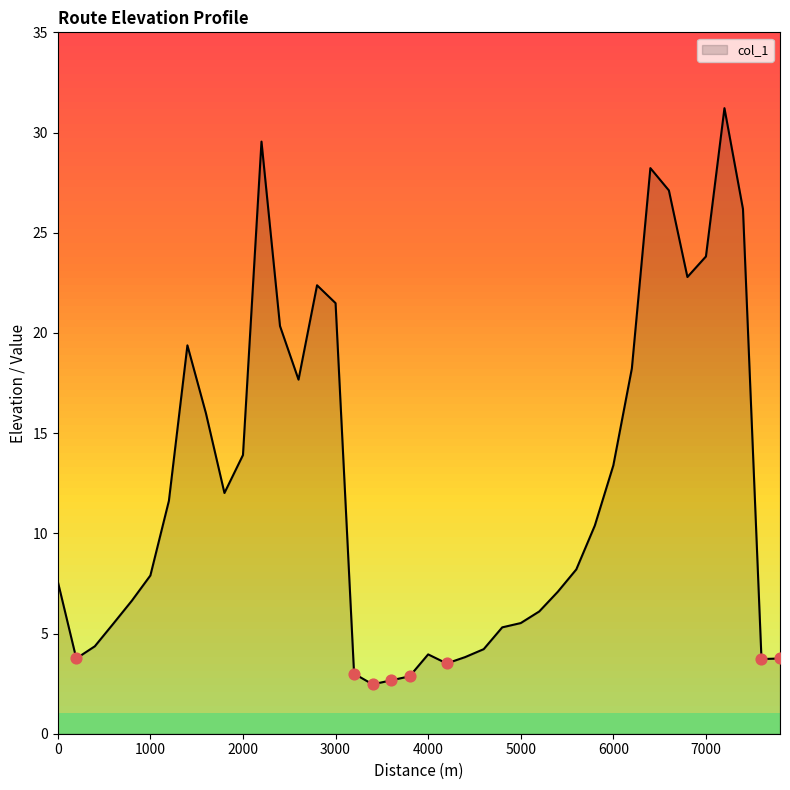

What is the difference between the maximum and minimum values?

28.8